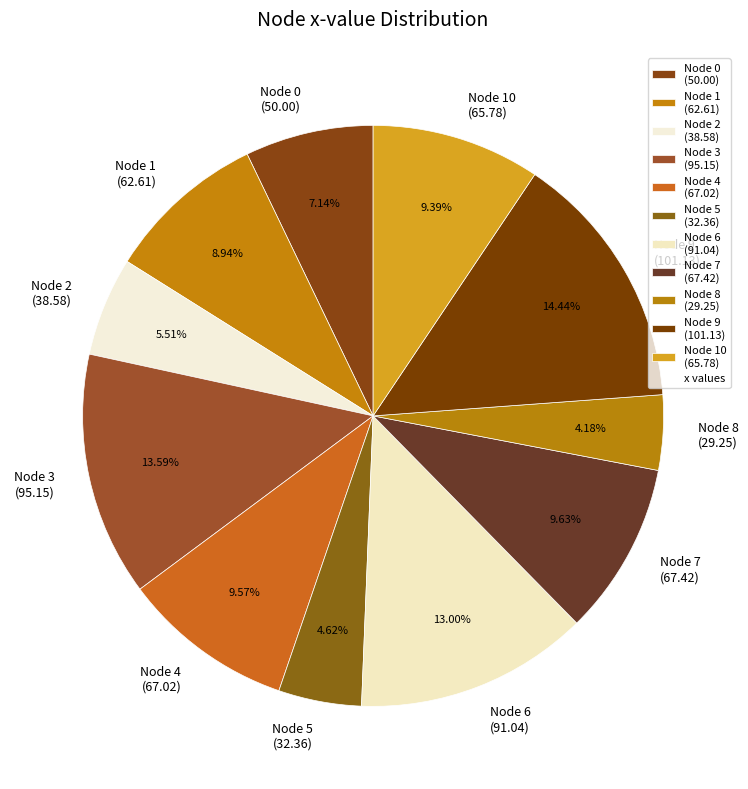

Is the sum of Node 1 (62.61) and Node 4 (67.02) greater than half?

No